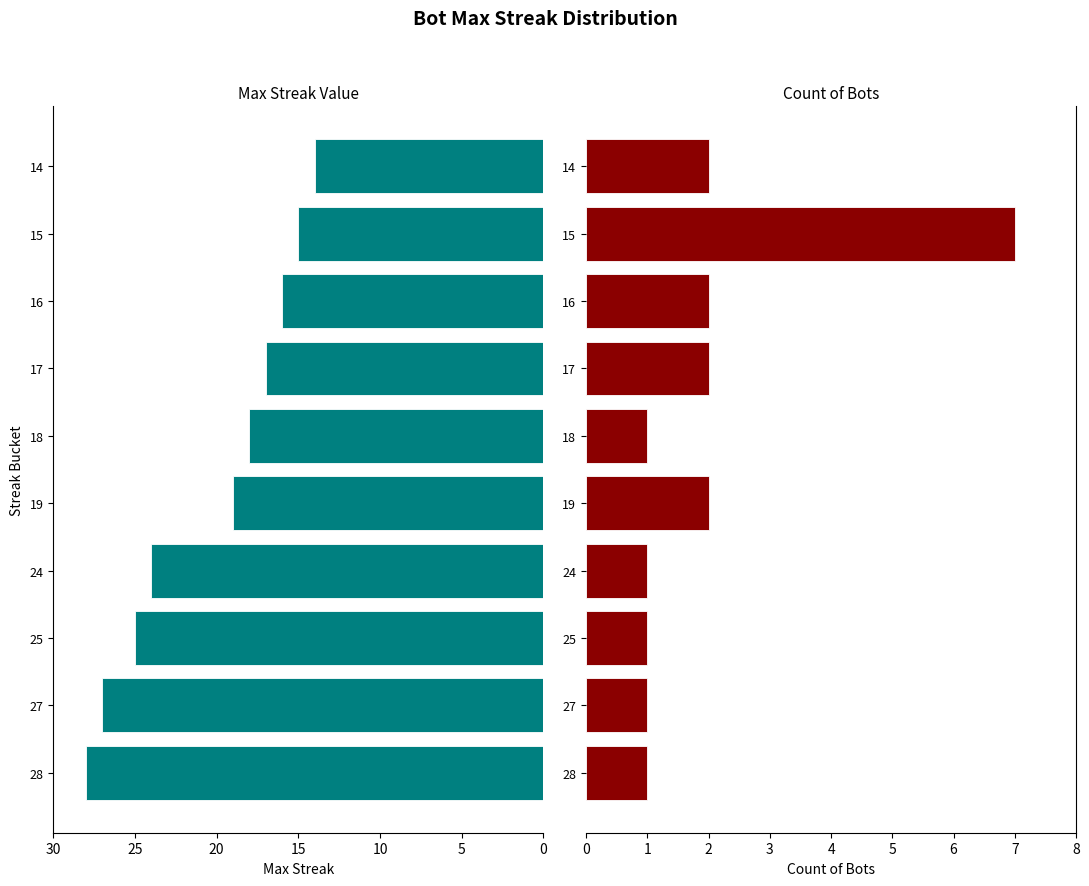

Does the chart contain any negative values?

No